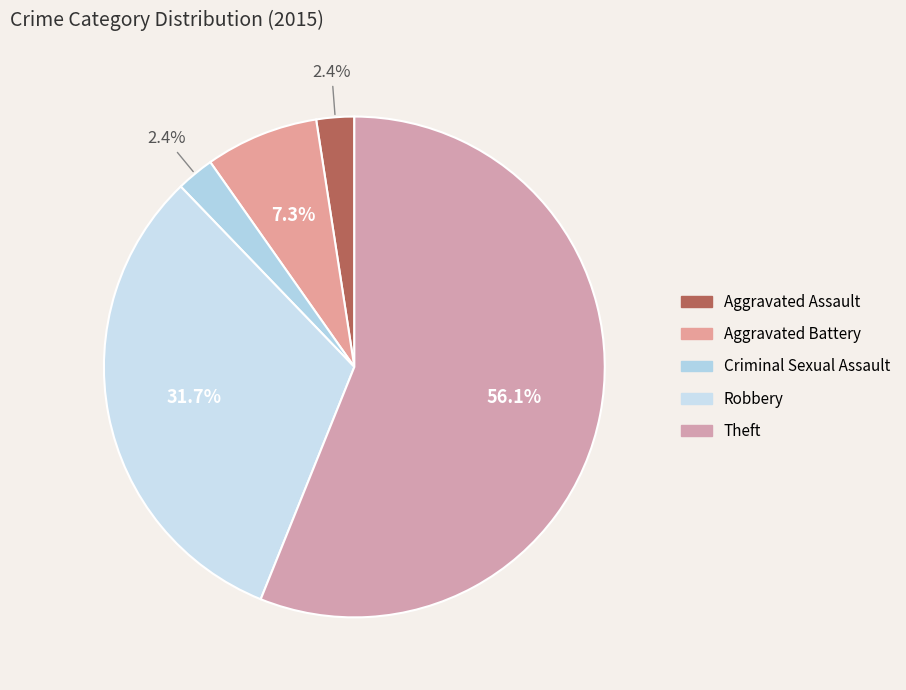

Count the number of slices in the pie.

5